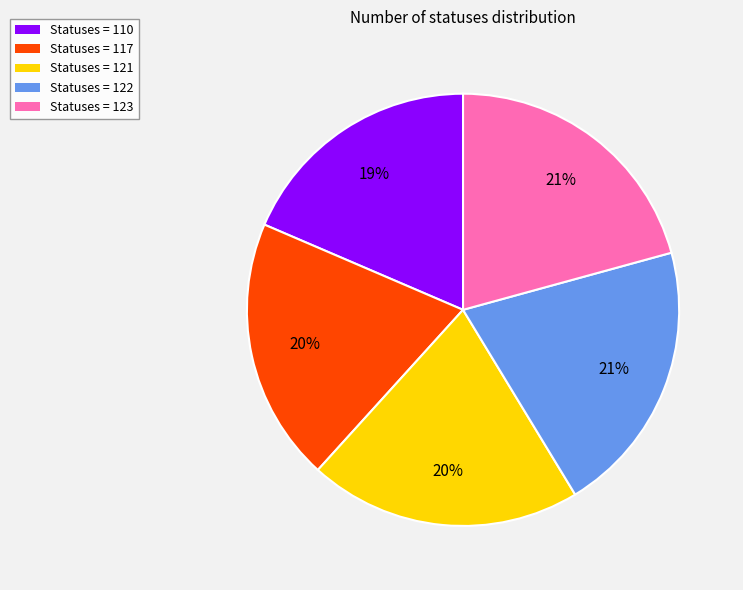

Is there any slice that represents more than half of the pie?

No